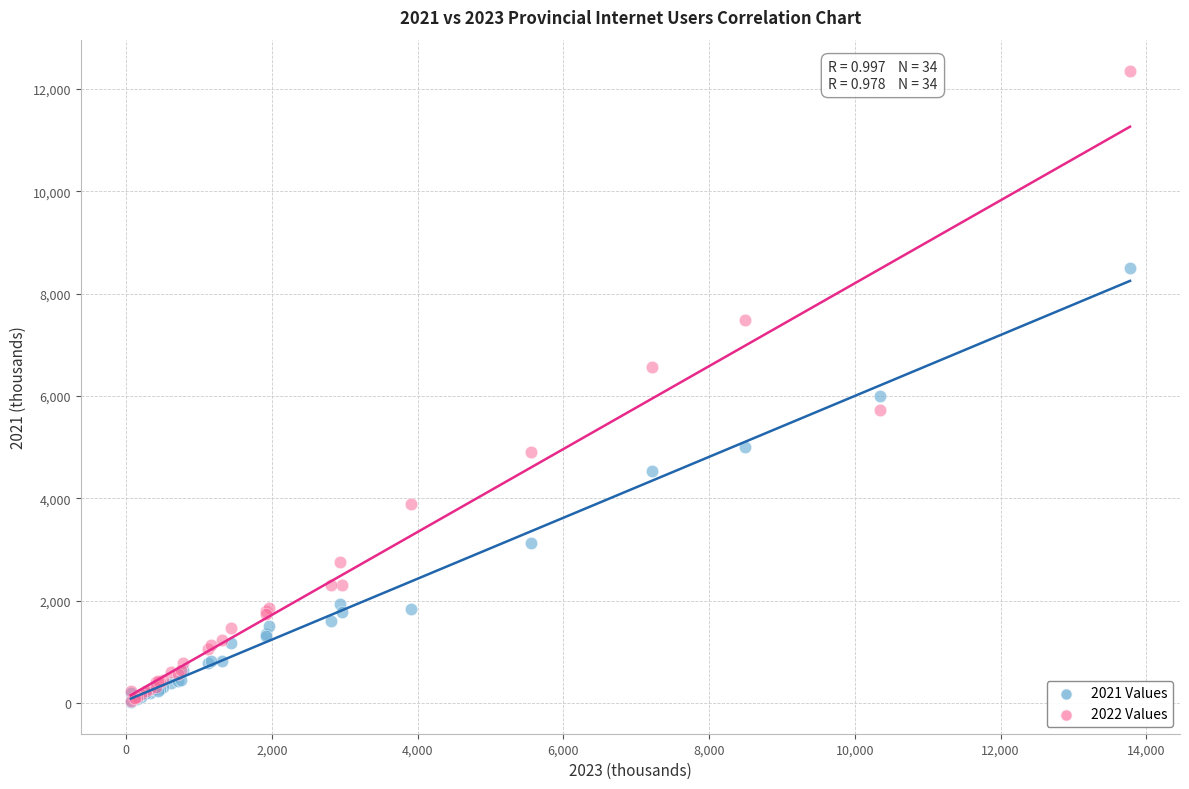

Which series has the widest spread of Y values?

2022 Values